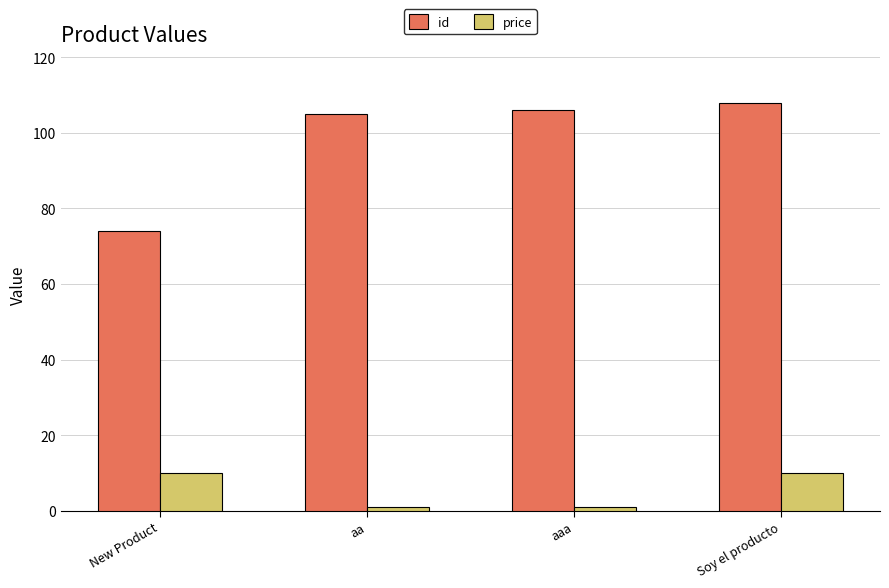

Rank the series at New Product from highest to lowest value.

id, price